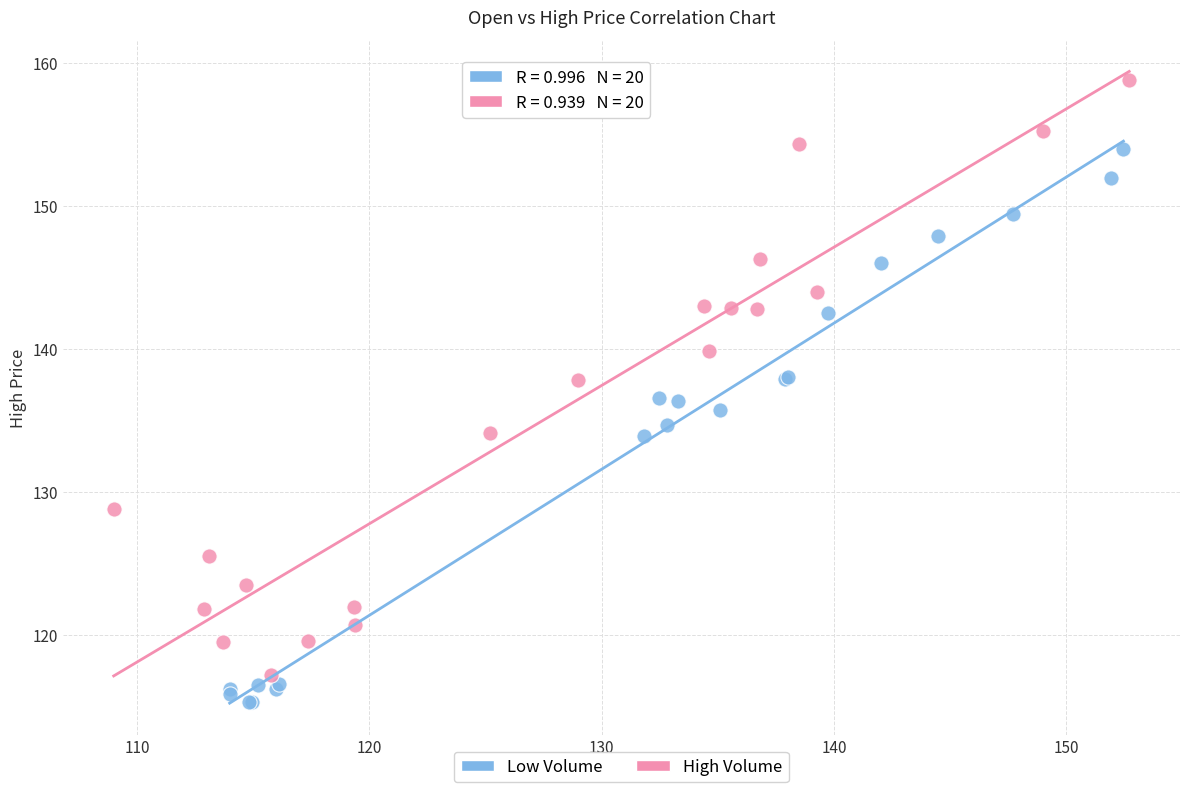

Which series contains the lowest Y value?

Low Volume